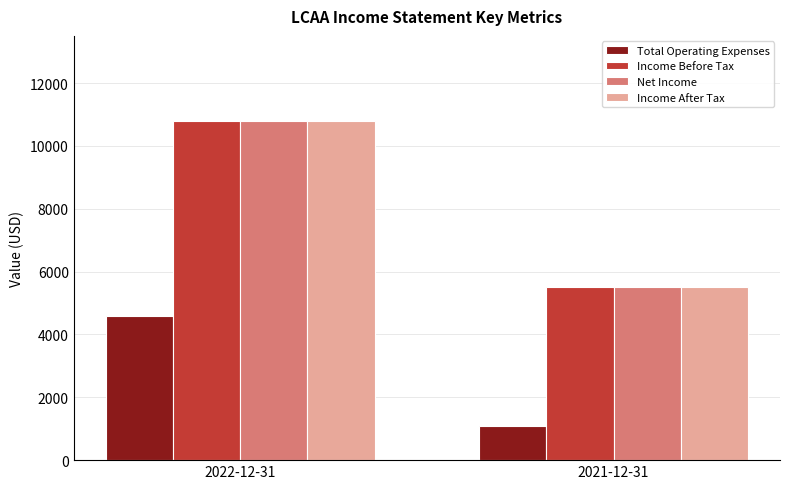

Read the Income After Tax value at 2021-12-31.

5500